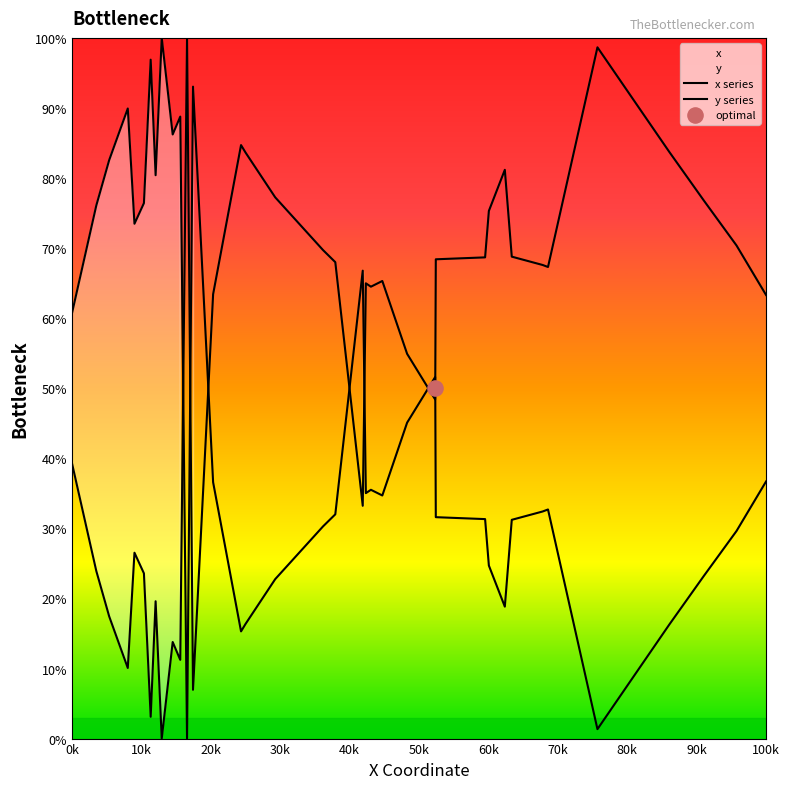

At which category is the sum across all series the highest?

0k